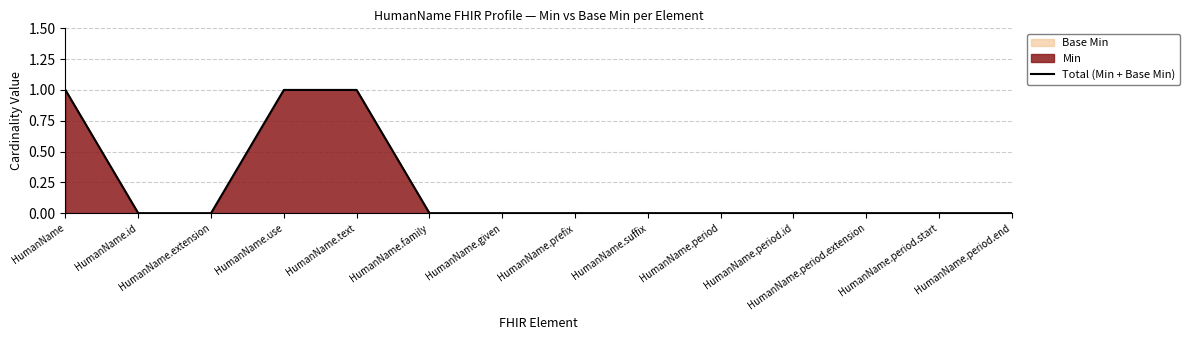

True or false: the data shows -1 at HumanName.extension.

False